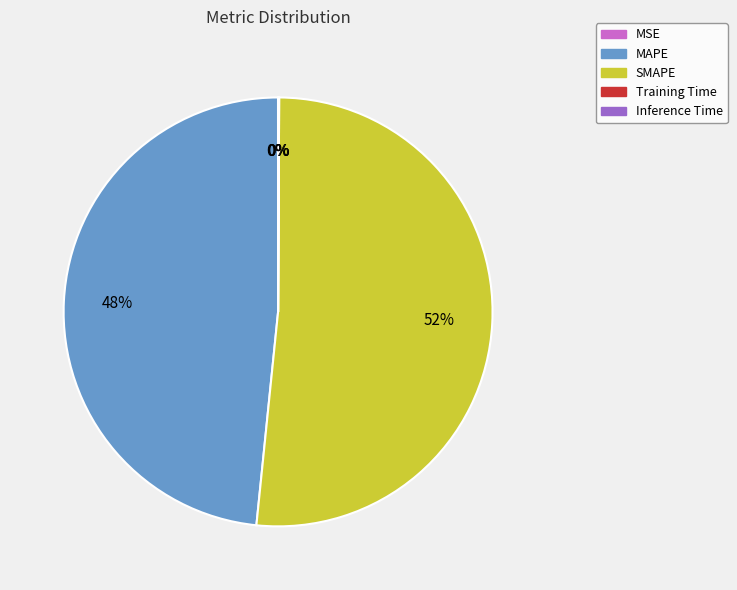

True or false: MAPE accounts for 48% of the total.

True